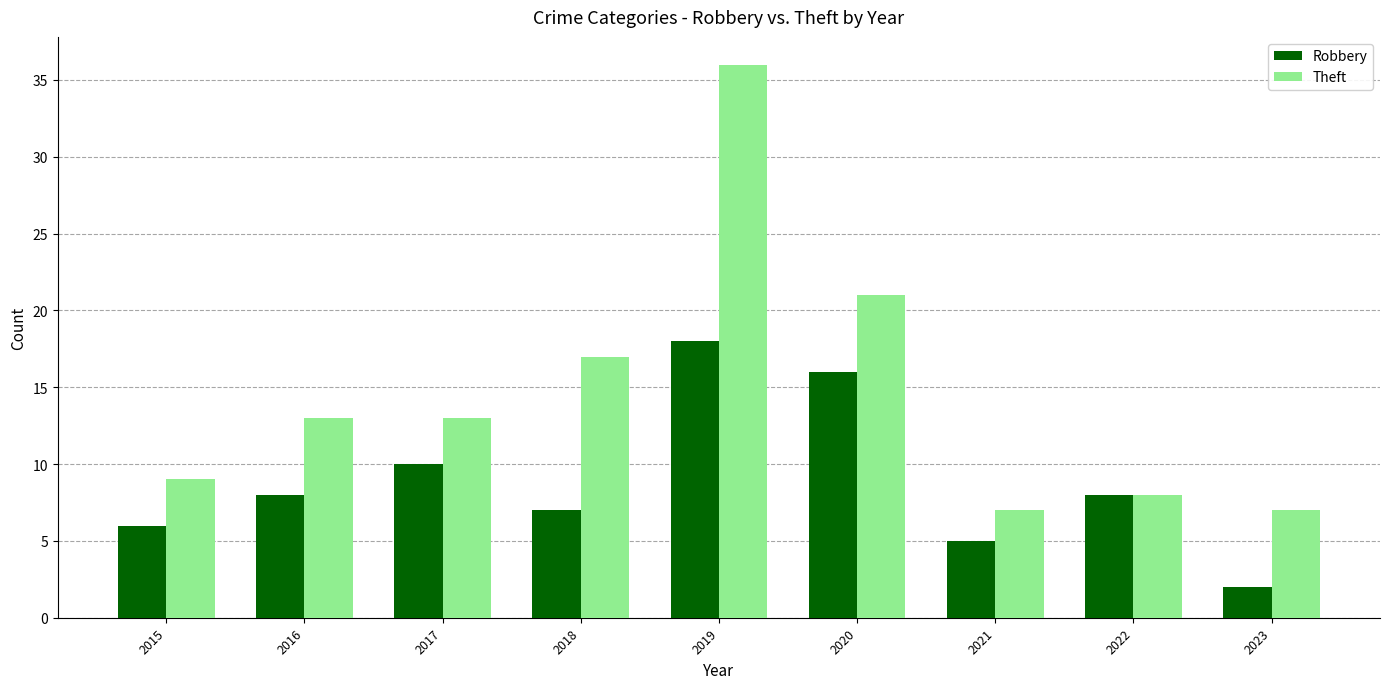

How many categories are shown in the chart?

9